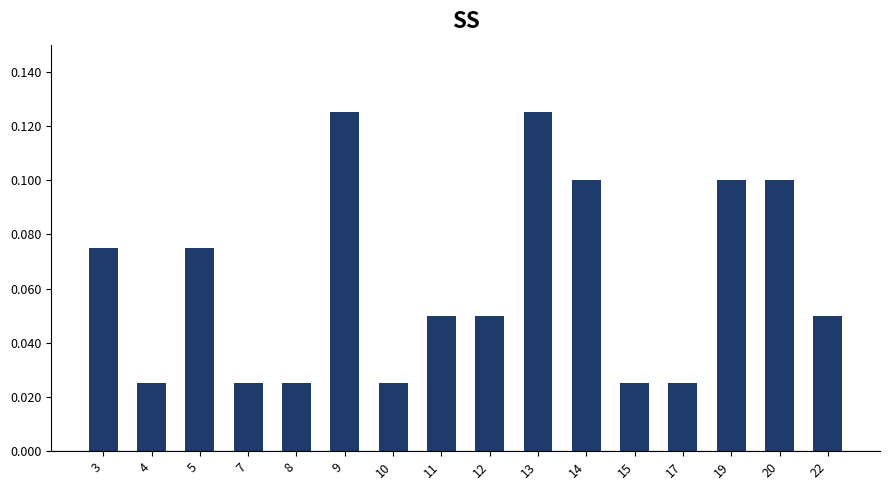

How many values are between 0 and 1?

16